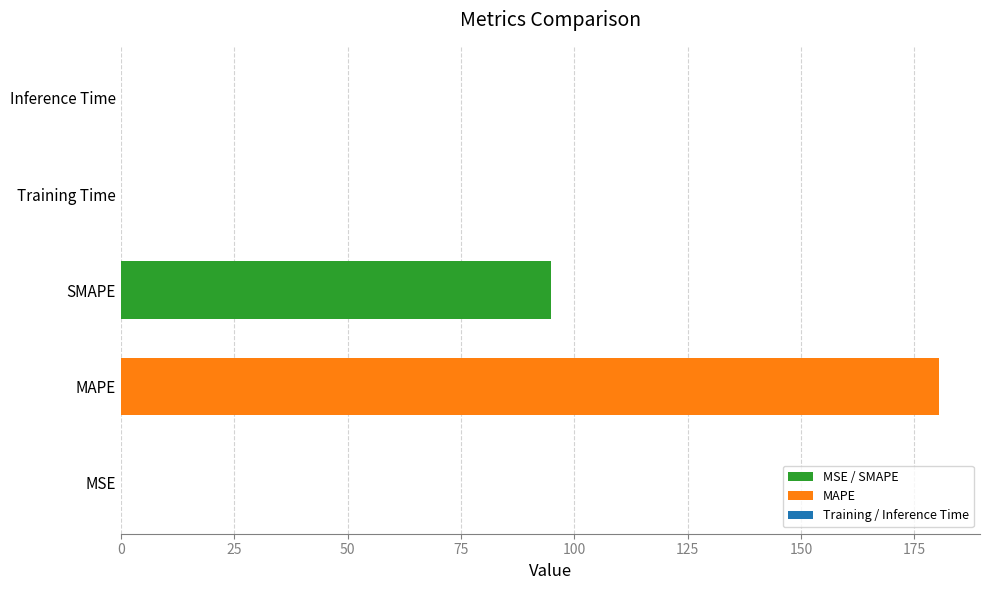

At which category does the chart reach its peak across all series?

MAPE